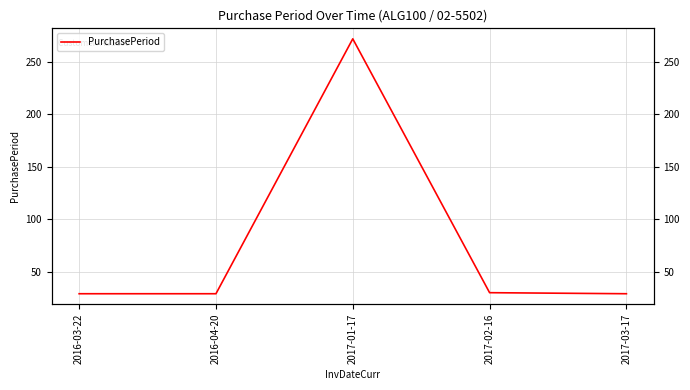

The chart shows a value of 6 at 2017-02-16. True or false?

False